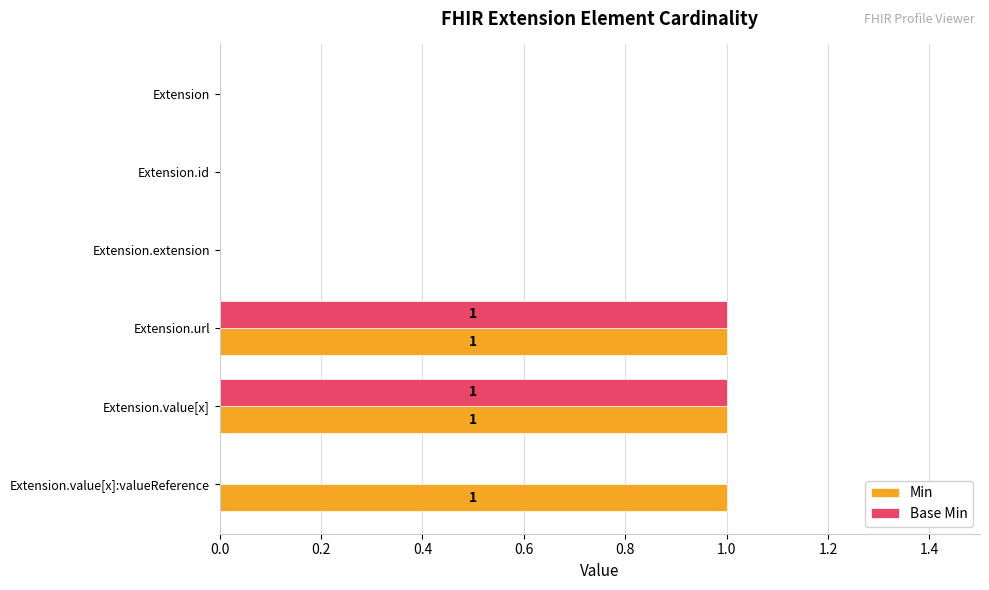

The Min series shows 1 at Extension.url. True or false?

True